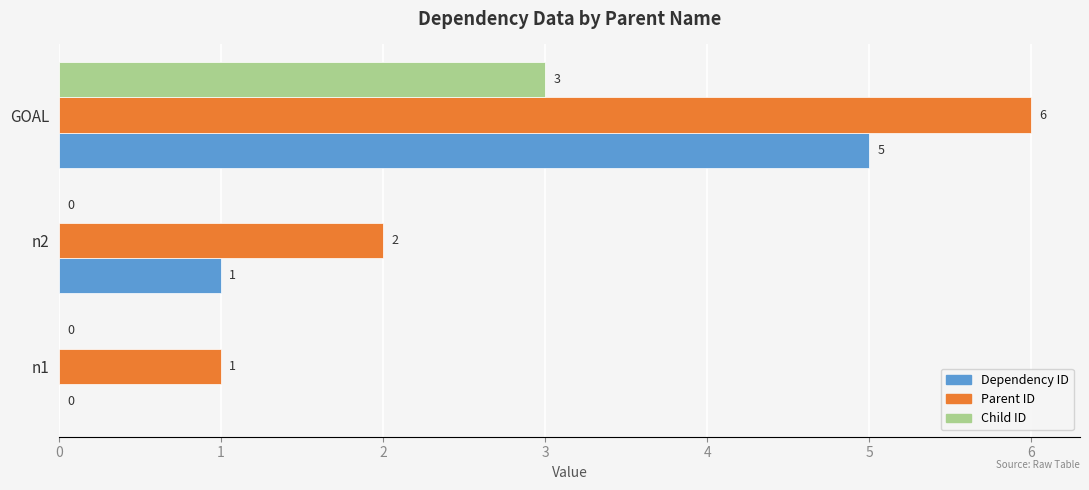

What is the maximum value for Child ID?

3